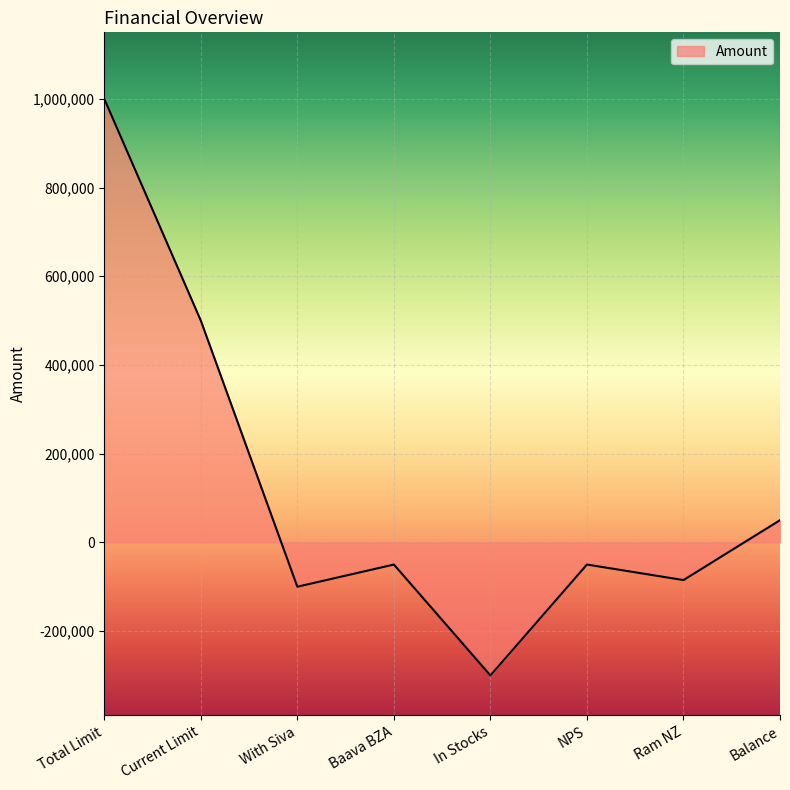

Is it true that the value at Baava BZA is -50000?

True